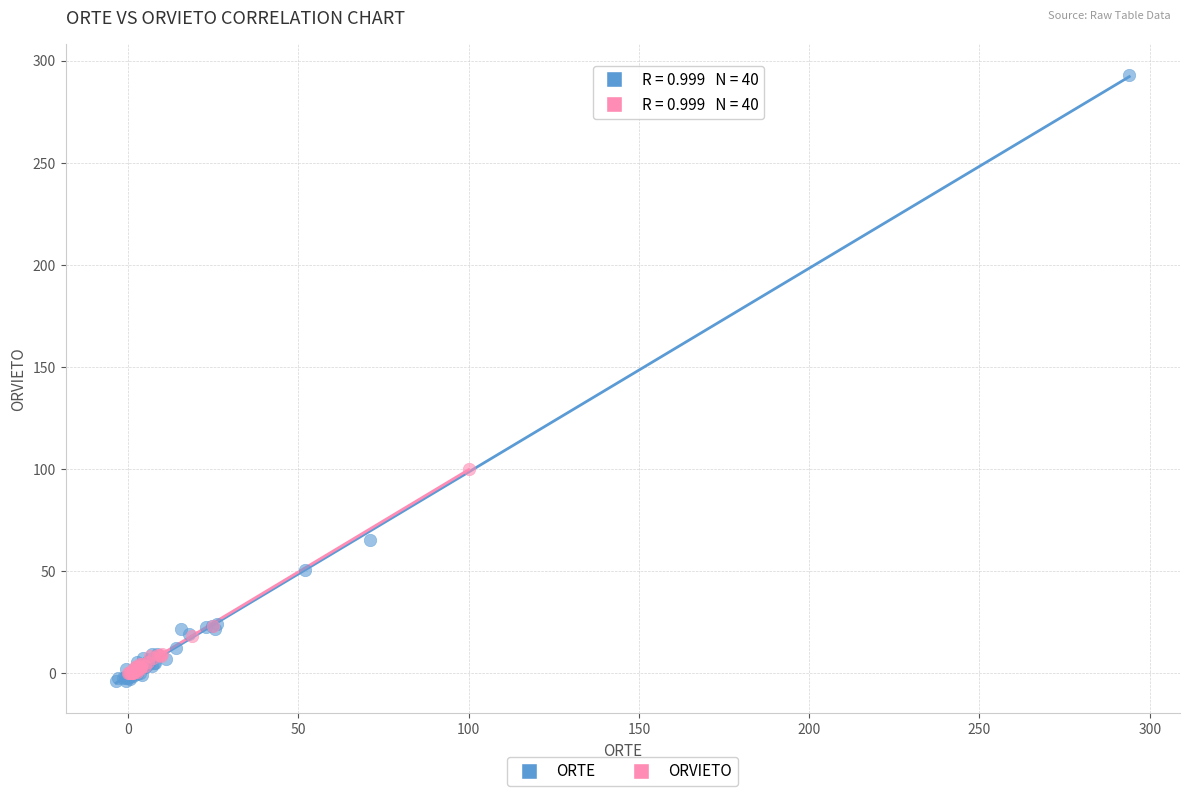

Which series reaches the minimum Y coordinate?

ORTE